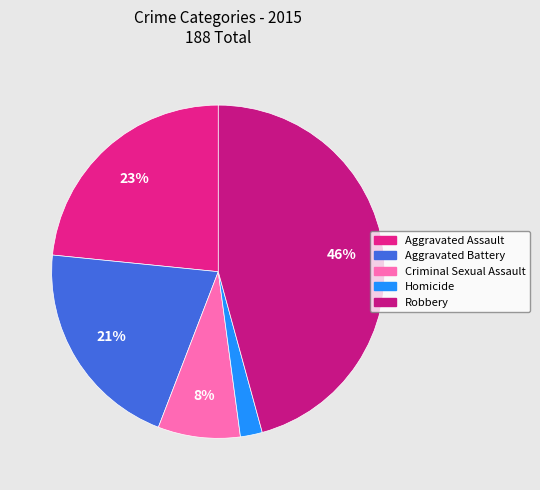

The Aggravated Battery slice represents 30% of the pie. True or false?

False